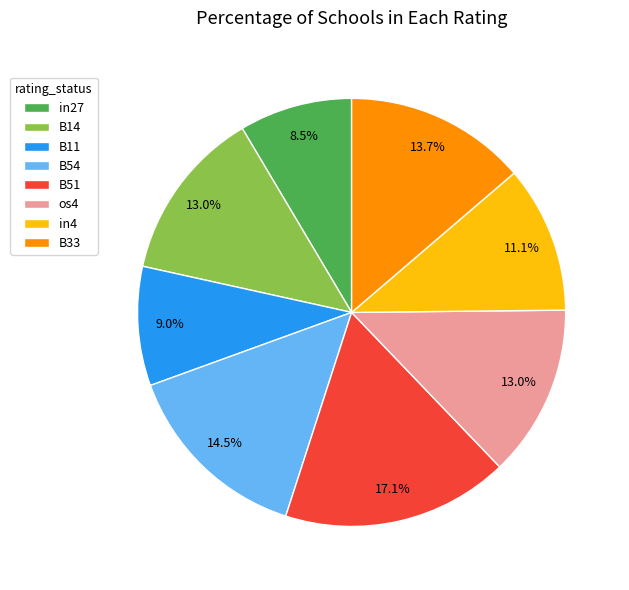

What percentage is the in4 slice, to the nearest percent?

11%